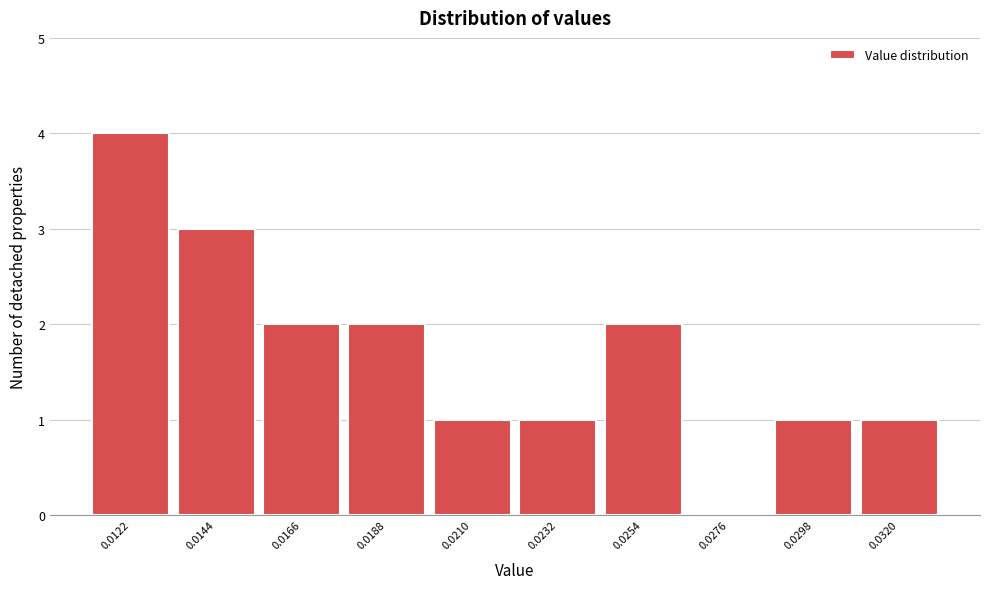

Reading left to right, extract all data points from this chart.

0.0122=4	0.0144=3	0.0166=2	0.0188=2	0.0210=1	0.0232=1	0.0254=2	0.0276=0	0.0298=1	0.0320=1